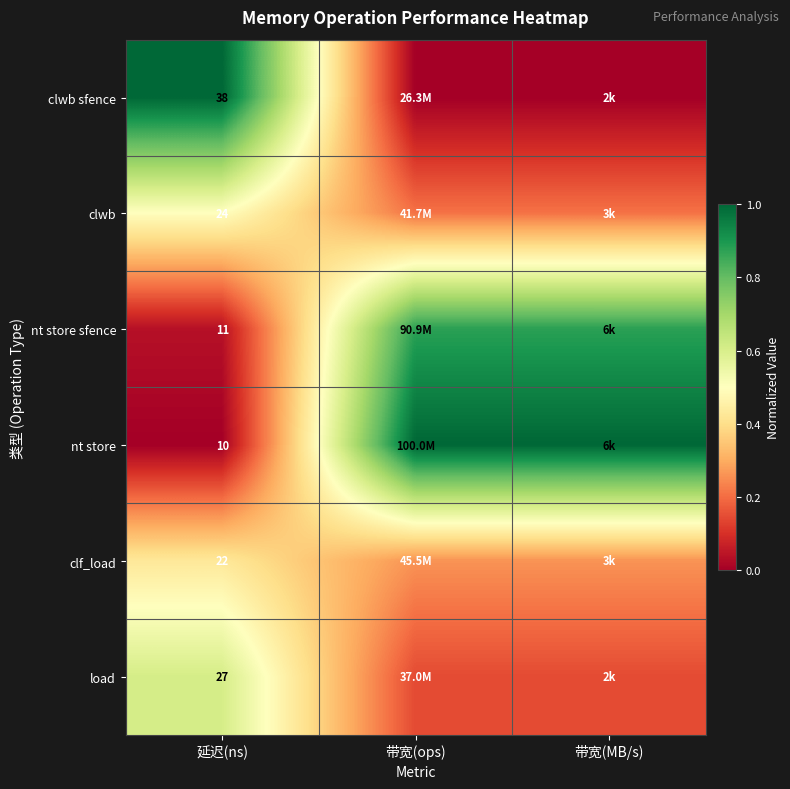

Is the value of nt store at 延迟(ns) greater than the value of nt store sfence at 延迟(ns)?

No